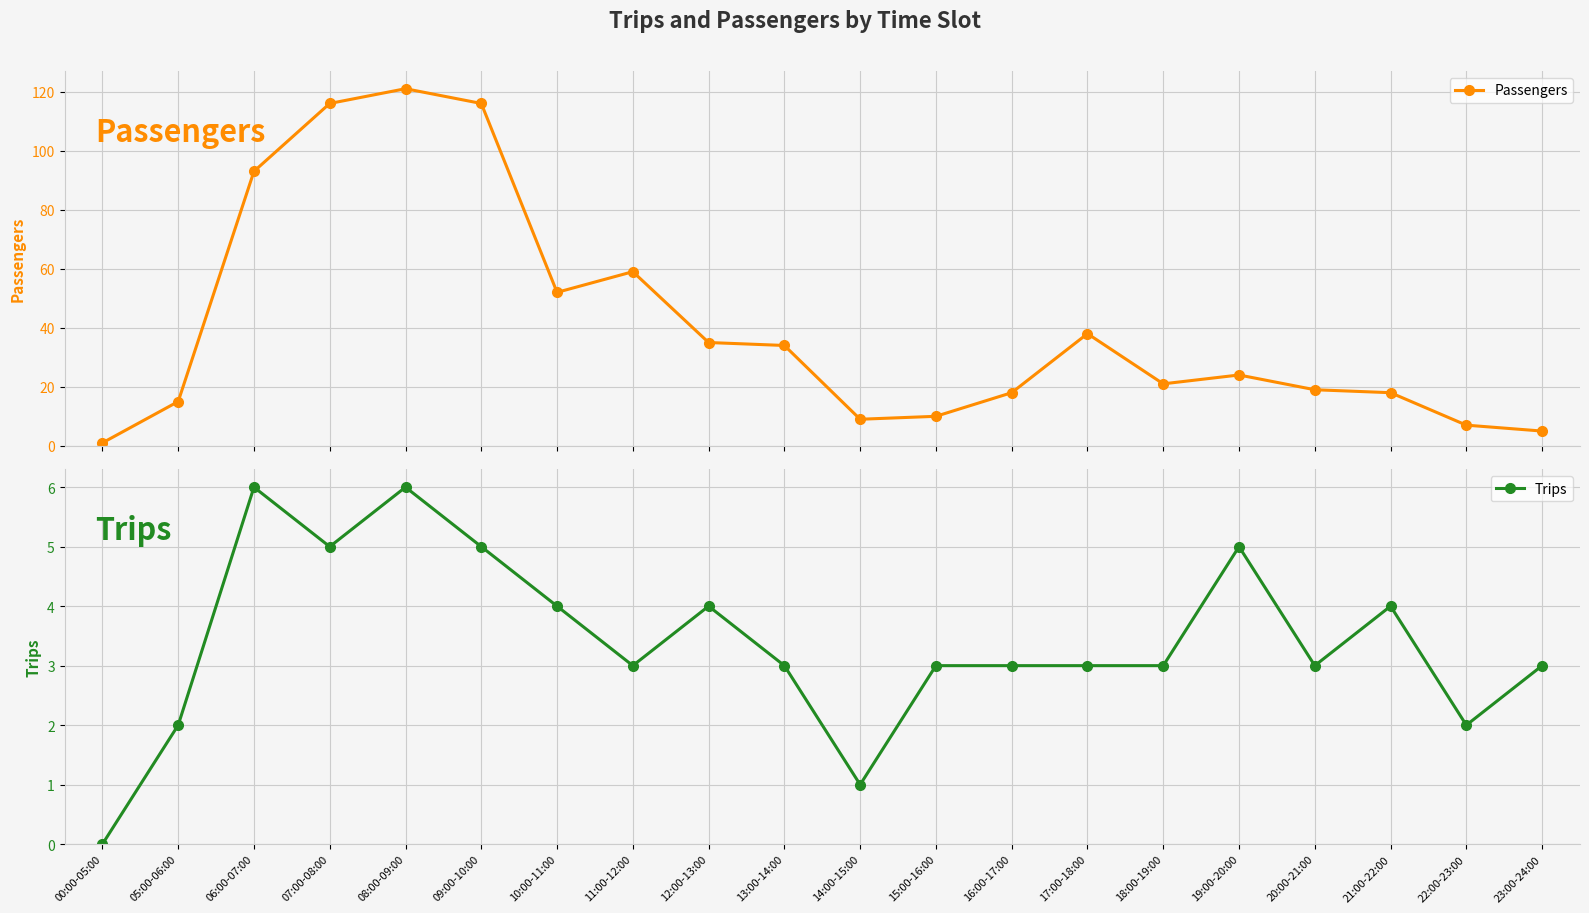

What is the total value across all series at 16:00-17:00?

21